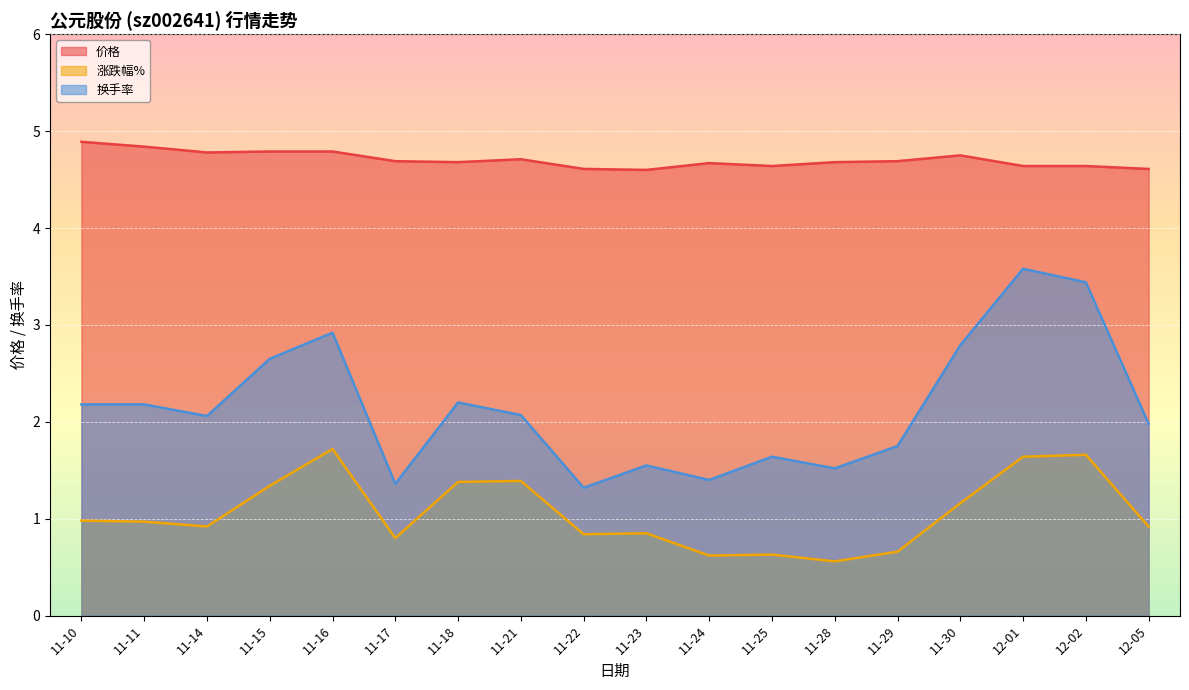

Which has a higher value, 12-05 or 11-11?

11-11